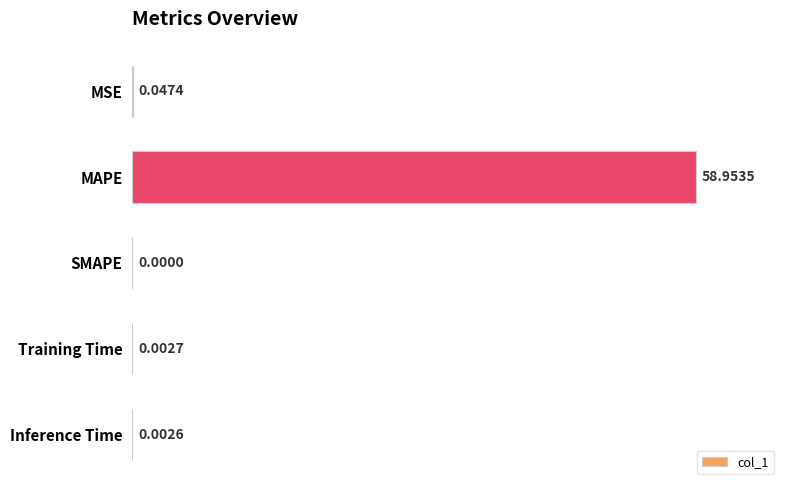

How many positive values are there?

4